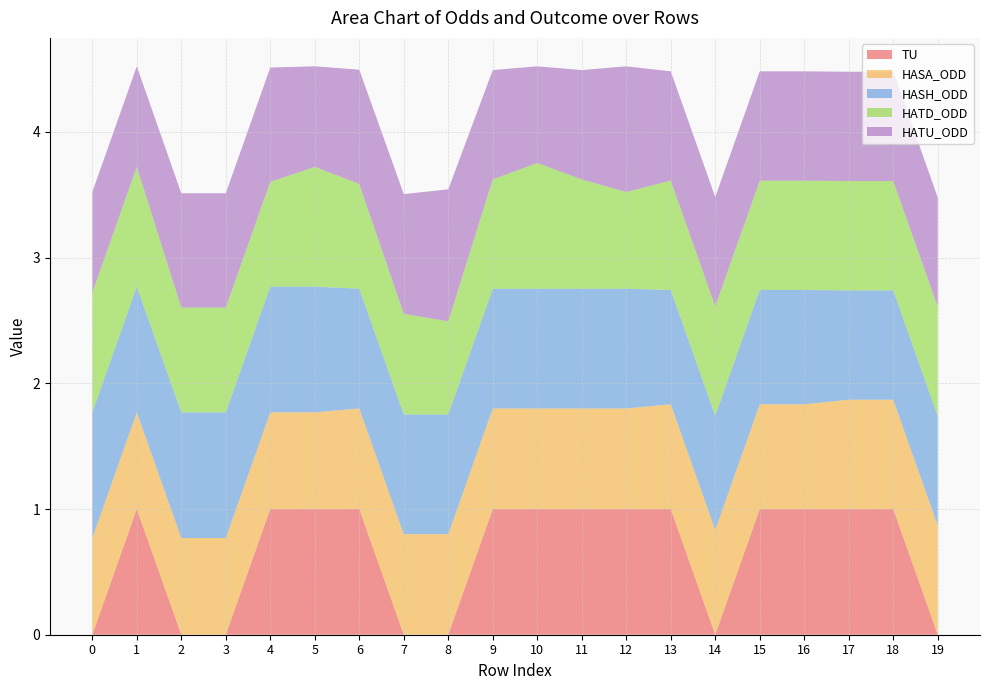

Reading left to right, extract all data points from this chart.

TU: 0=0.0	1=1.0	2=0.0	3=0.0	4=1.0	5=1.0	6=1.0	7=0.0	8=0.0	9=1.0	10=1.0	11=1.0	12=1.0	13=1.0	14=0.0	15=1.0	16=1.0	17=1.0	18=1.0	19=0.0
HASA_ODD: 0=0.8	1=0.8	2=0.8	3=0.8	4=0.8	5=0.8	6=0.8	7=0.8	8=0.8	9=0.8	10=0.8	11=0.8	12=0.8	13=0.8	14=0.8	15=0.8	16=0.8	17=0.9	18=0.9	19=0.9
HASH_ODD: 0=1.0	1=1.0	2=1.0	3=1.0	4=1.0	5=1.0	6=1.0	7=1.0	8=1.0	9=1.0	10=1.0	11=1.0	12=1.0	13=0.9	14=0.9	15=0.9	16=0.9	17=0.9	18=0.9	19=0.9
HATD_ODD: 0=1.0	1=1.0	2=0.8	3=0.8	4=0.8	5=1.0	6=0.8	7=0.8	8=0.7	9=0.9	10=1.0	11=0.9	12=0.8	13=0.9	14=0.9	15=0.9	16=0.9	17=0.9	18=0.9	19=0.9
HATU_ODD: 0=0.8	1=0.8	2=0.9	3=0.9	4=0.9	5=0.8	6=0.9	7=1.0	8=1.1	9=0.9	10=0.8	11=0.9	12=1.0	13=0.9	14=0.9	15=0.9	16=0.9	17=0.9	18=0.9	19=0.9